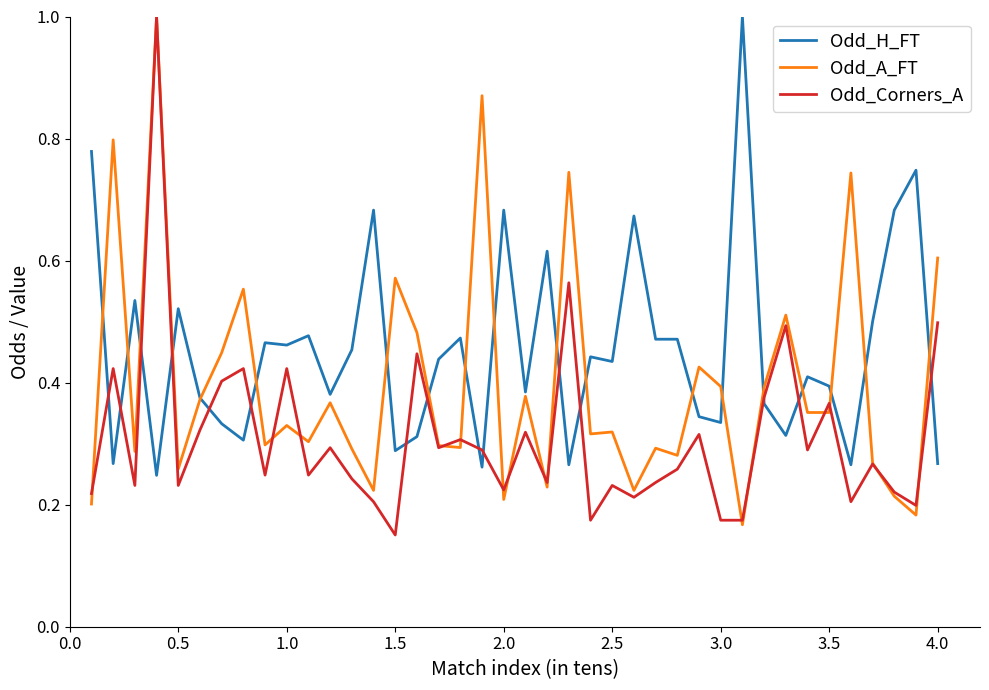

Rank the series by their average value, from highest to lowest.

Odd_H_FT, Odd_A_FT, Odd_Corners_A